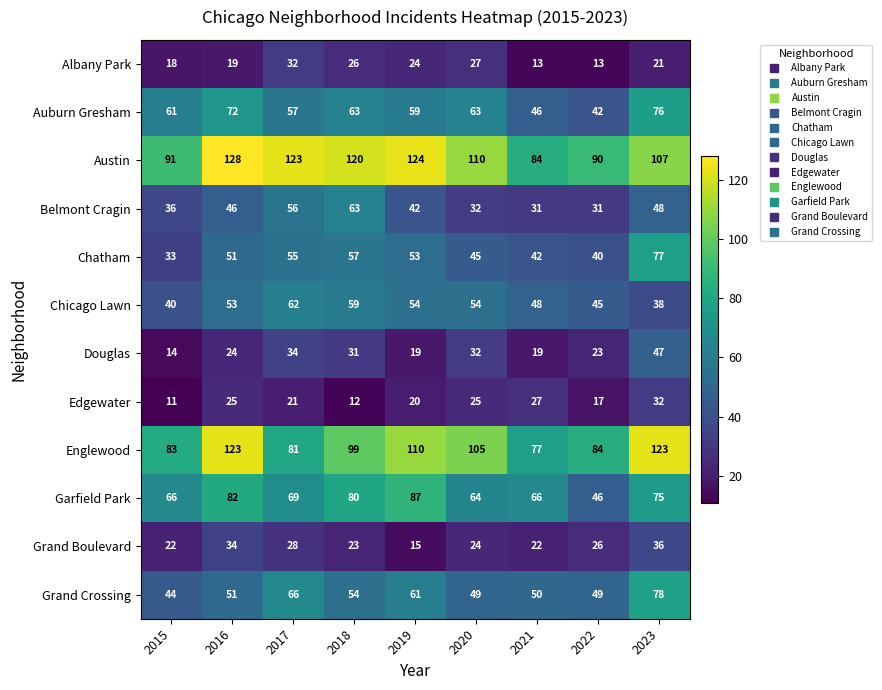

How many values in the Englewood series are below 99?

4